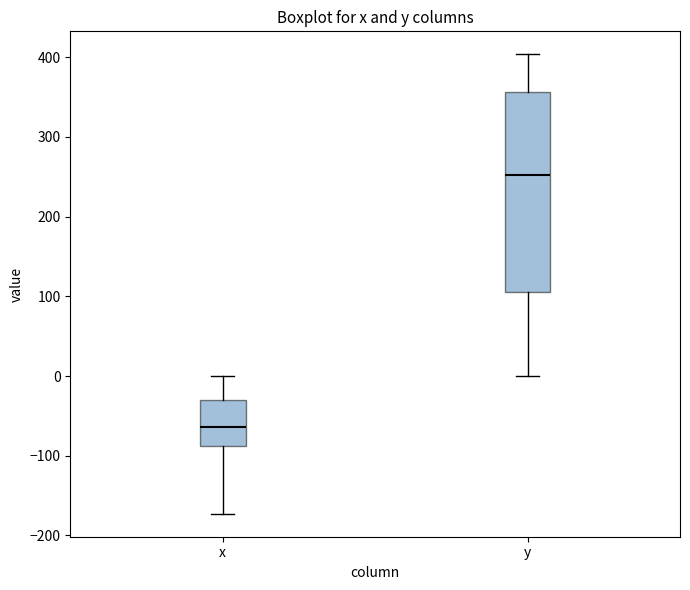

Where does the median line of the box for y sit on the y-axis? The values are not printed on the chart, so give them approximately, as read against the axis.

250